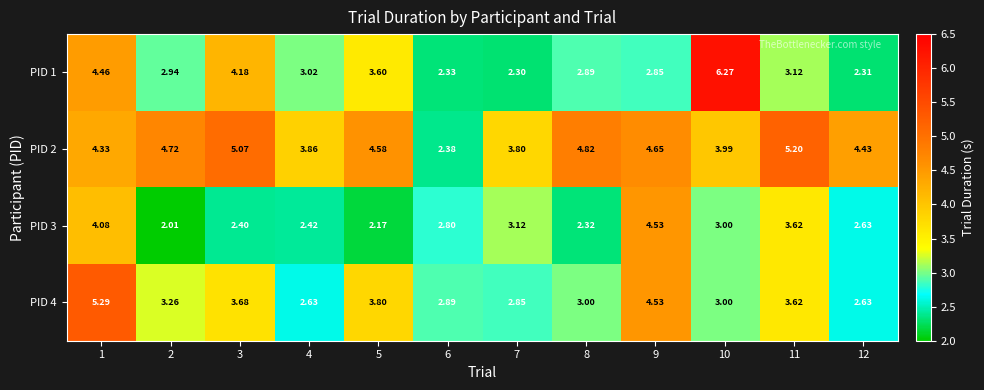

Is the value of PID 3 at 6 greater than the value of PID 1 at 8?

No